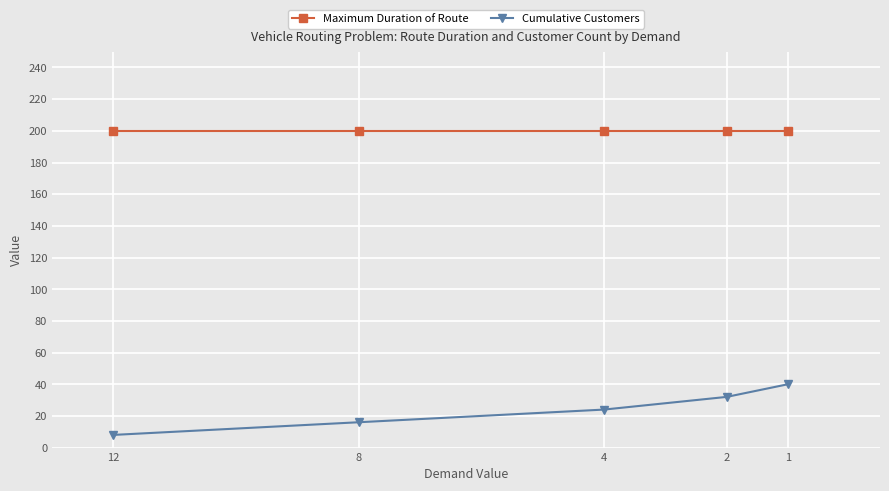

How many data points does each series have?

5